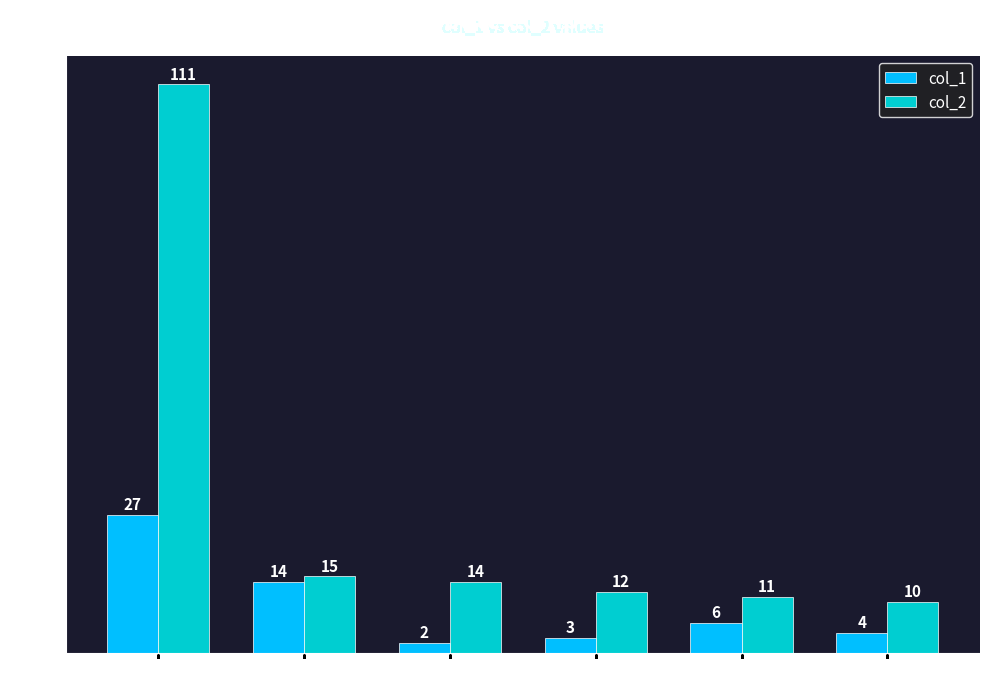

At which label does col_1 first exceed 6?

hair